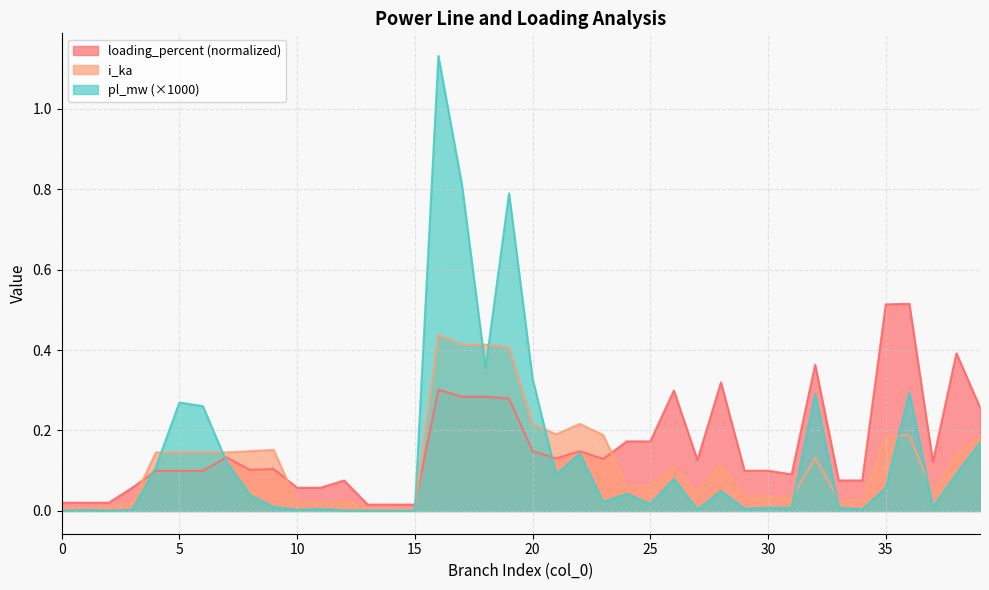

In loading_percent, how many points are higher than both neighbors (excluding endpoints)?

14